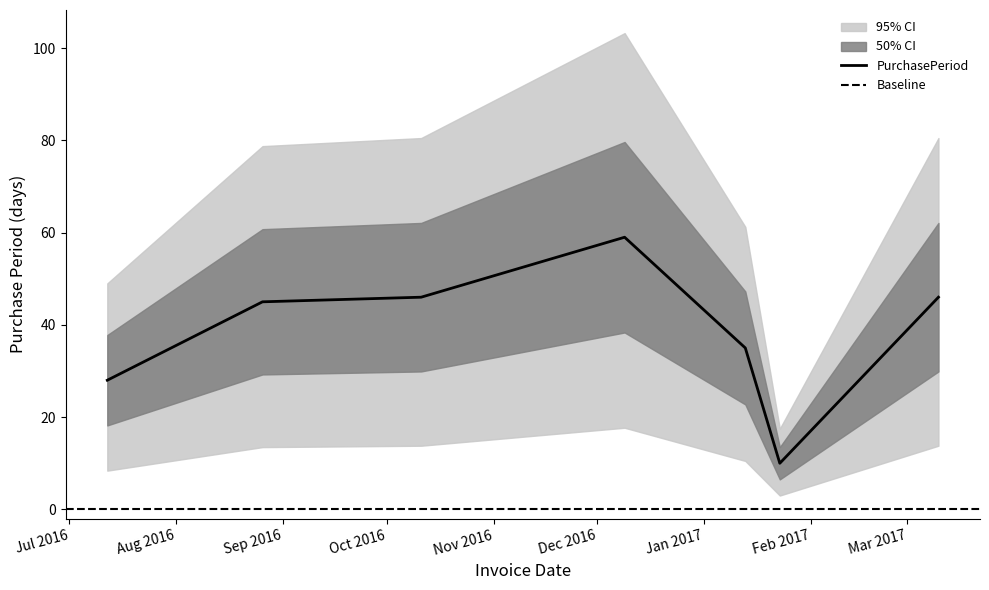

What is the sum of all values?

269